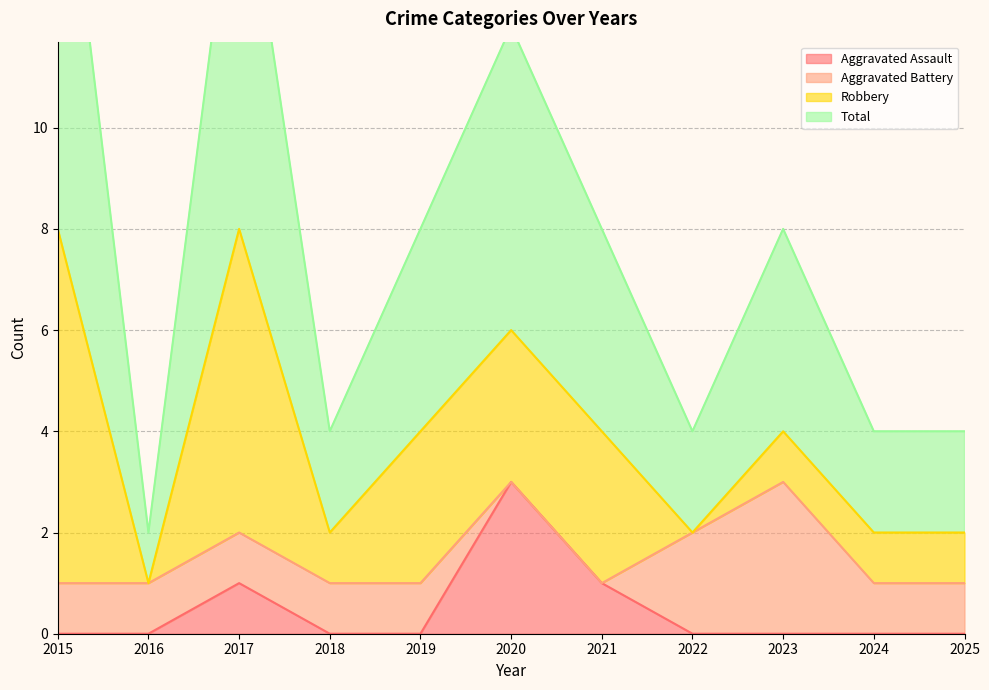

True or false: Aggravated Assault has a value of -1 at 2018.

False